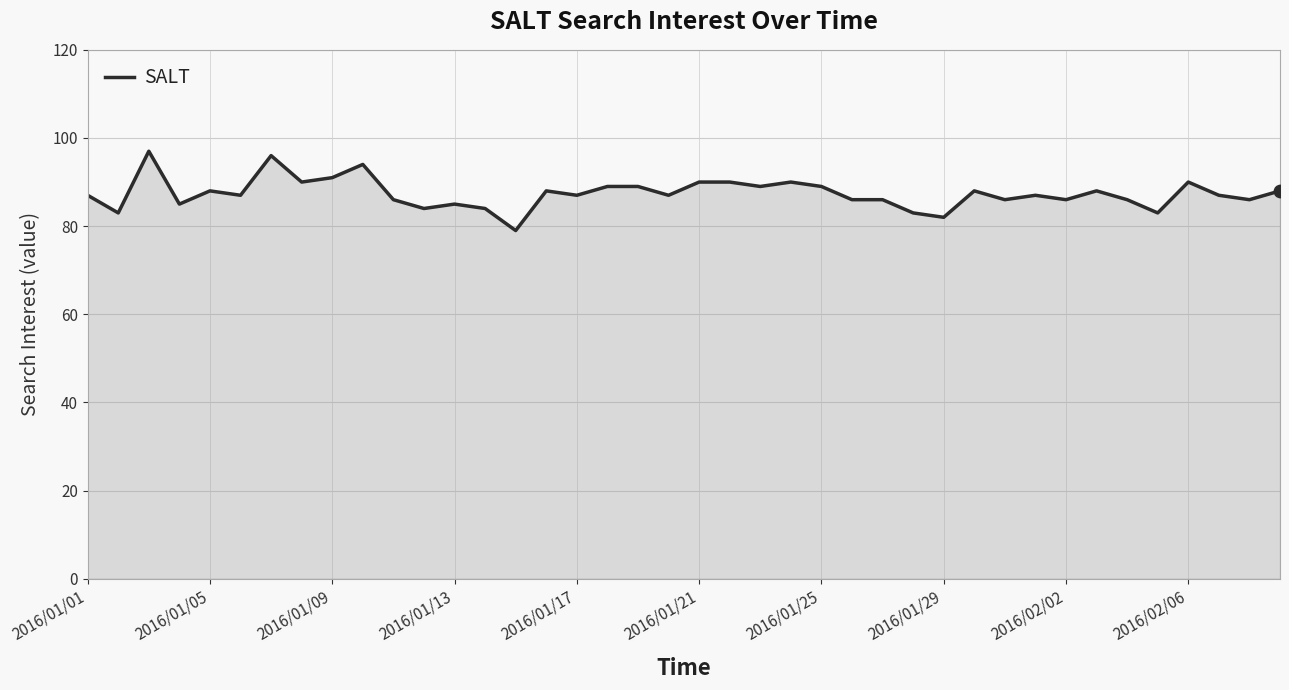

What is the minimum value shown in the chart?

79